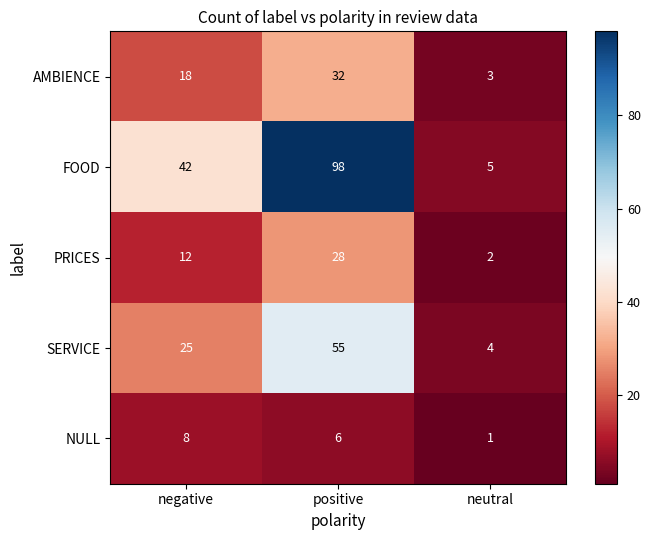

Reading left to right, transcribe all the data shown in this chart.

AMBIENCE: negative=18	positive=32	neutral=3
FOOD: negative=42	positive=98	neutral=5
PRICES: negative=12	positive=28	neutral=2
SERVICE: negative=25	positive=55	neutral=4
NULL: negative=8	positive=6	neutral=1